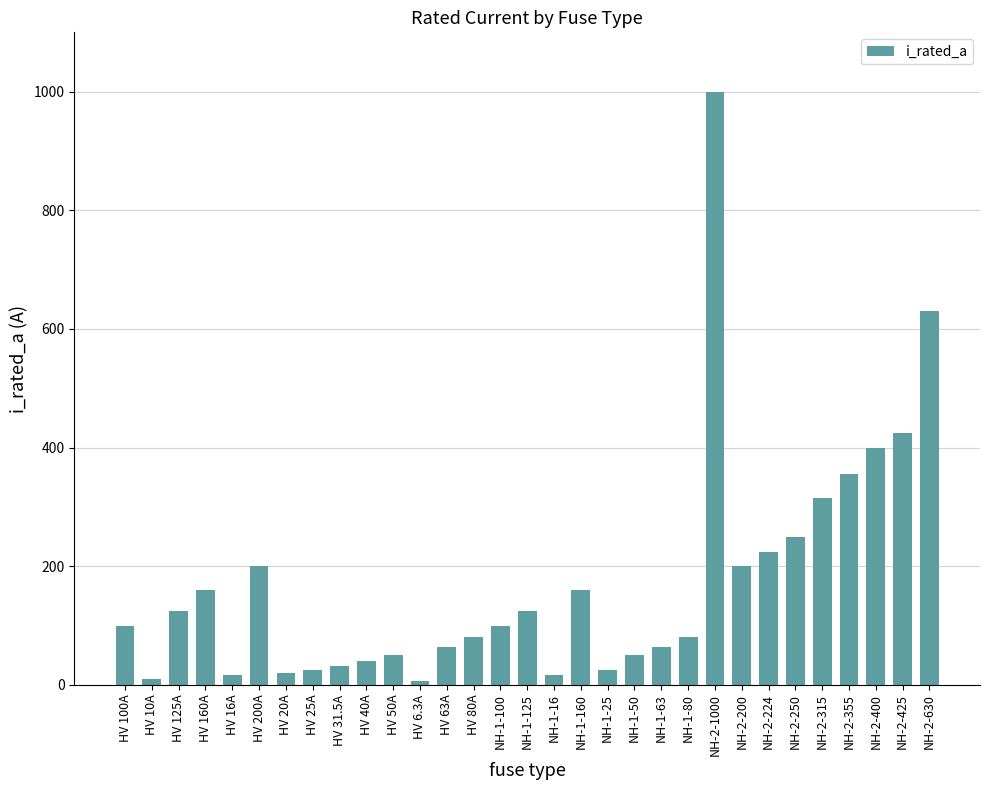

True or false: the data shows 102.5 at NH-2-250.

False